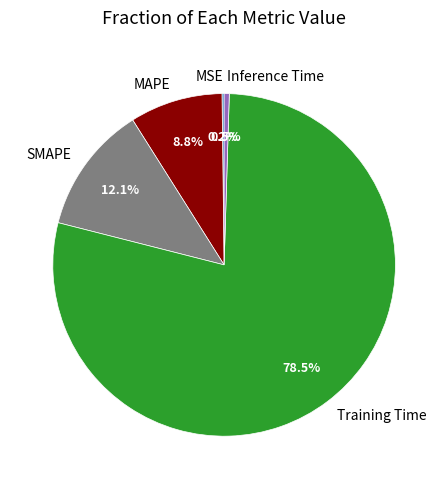

To the nearest percent, what is the average slice percentage?

20%